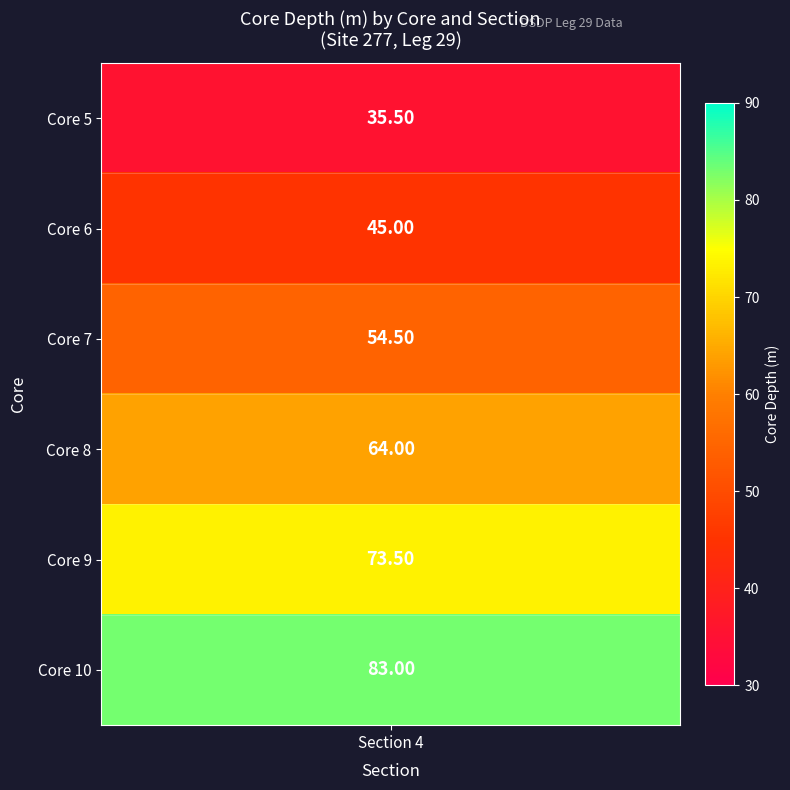

The value of 5 at 10 is 83.0. True or false?

True